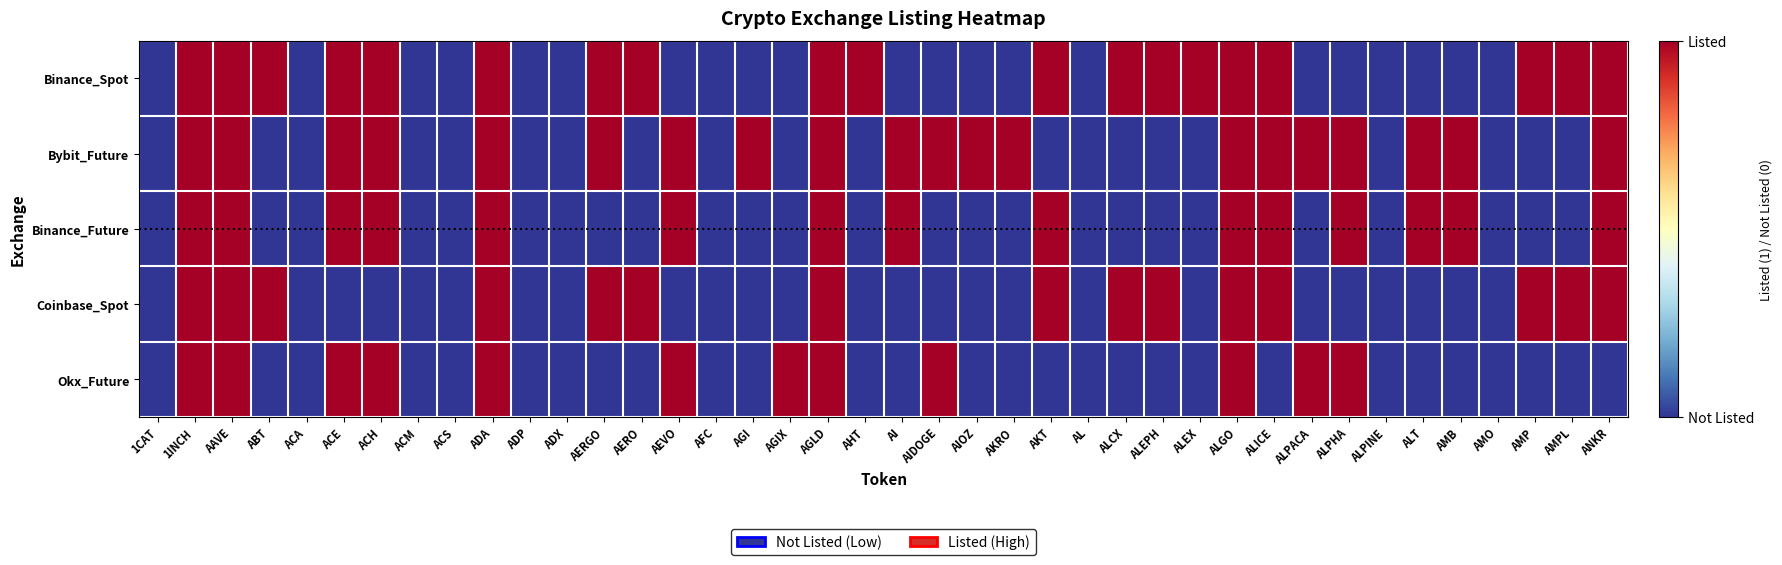

What is the maximum value shown in the chart?

1